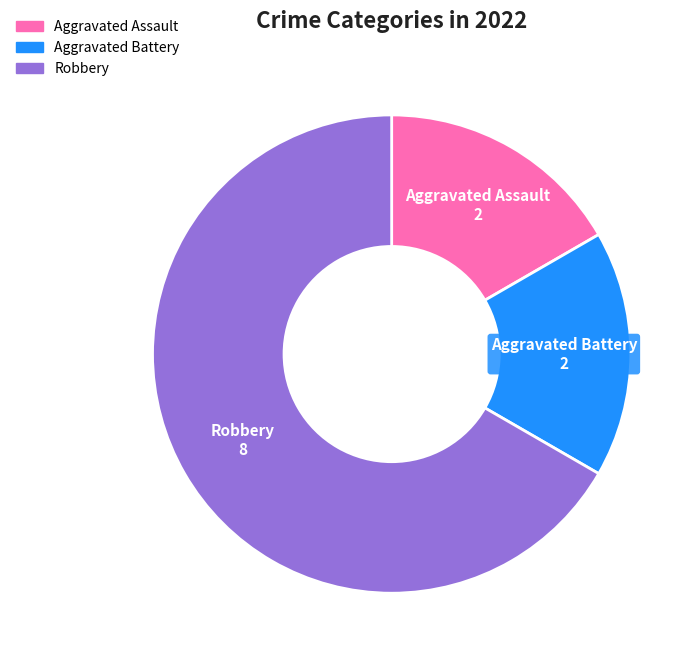

Between Robbery and Aggravated Assault, which is larger?

Robbery